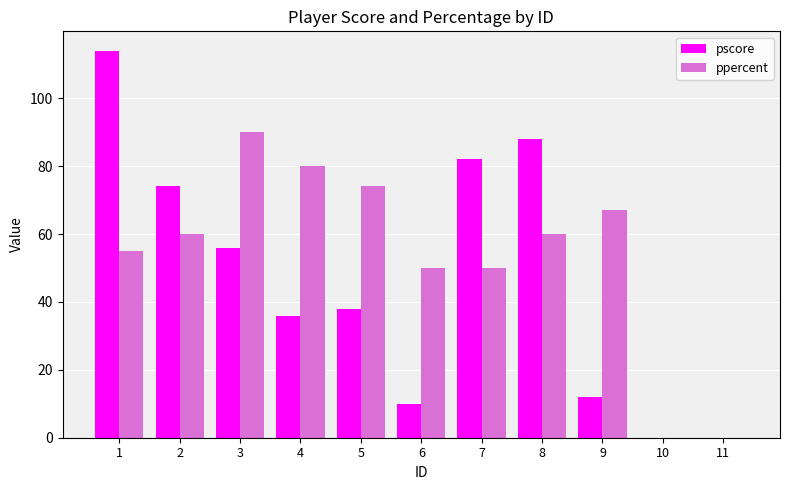

Is the value of ppercent at 4 greater than the value of pscore at 9?

Yes